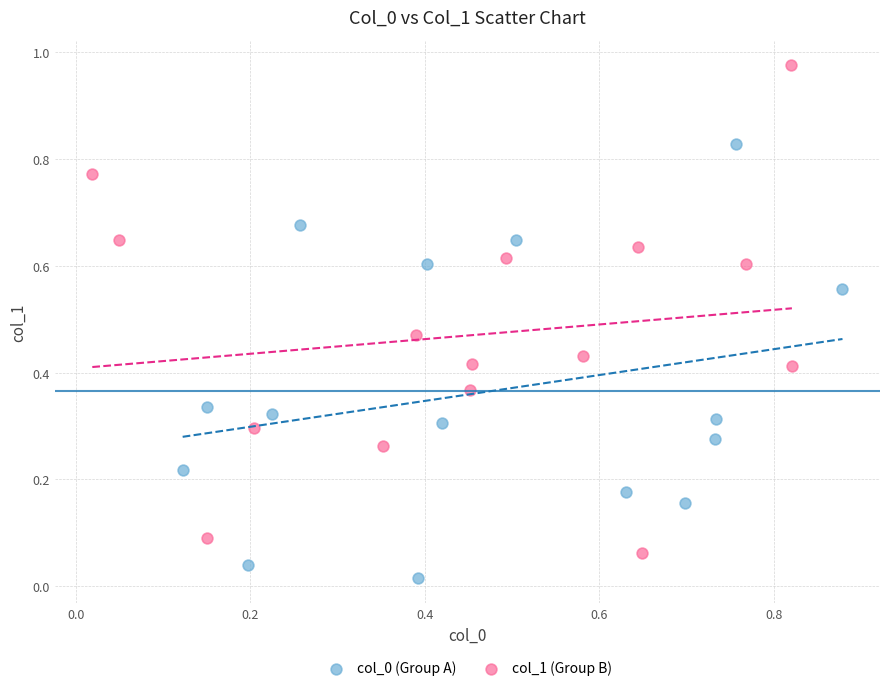

Which series has the widest spread of Y values?

col_1 (Group B)